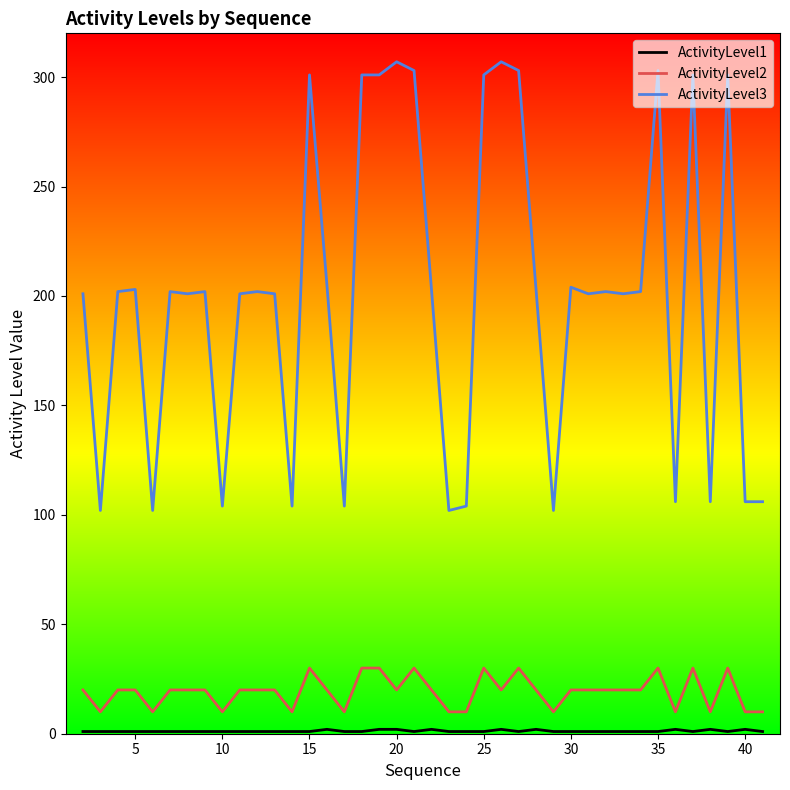

Which series has the largest total across all categories?

ActivityLevel3